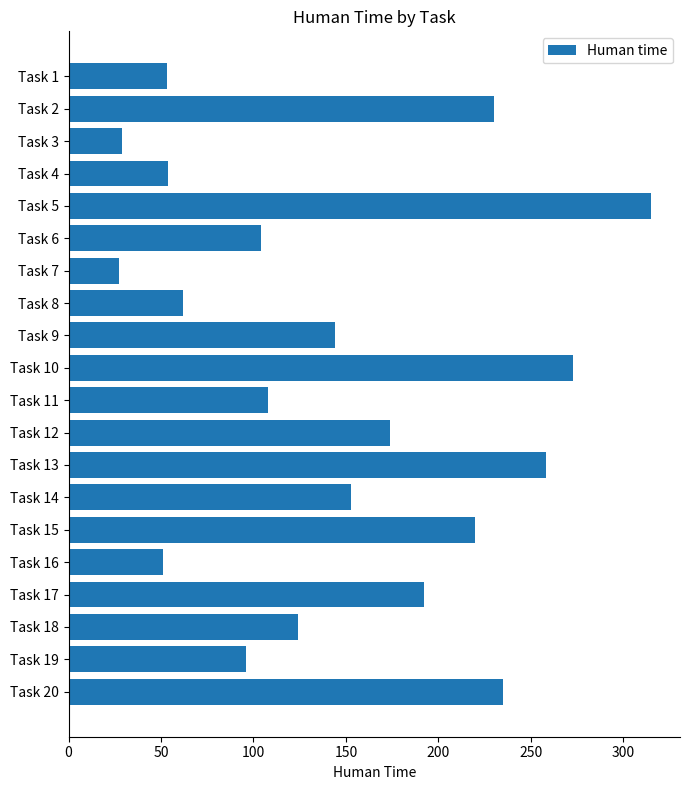

What is the smallest value displayed?

27